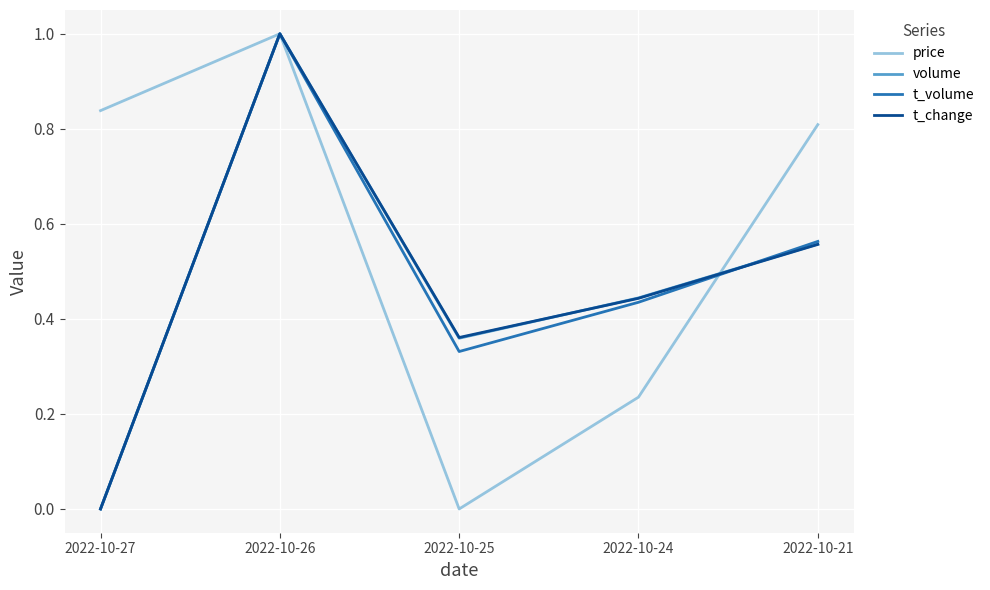

What is the sum of all t_change values?

2.4